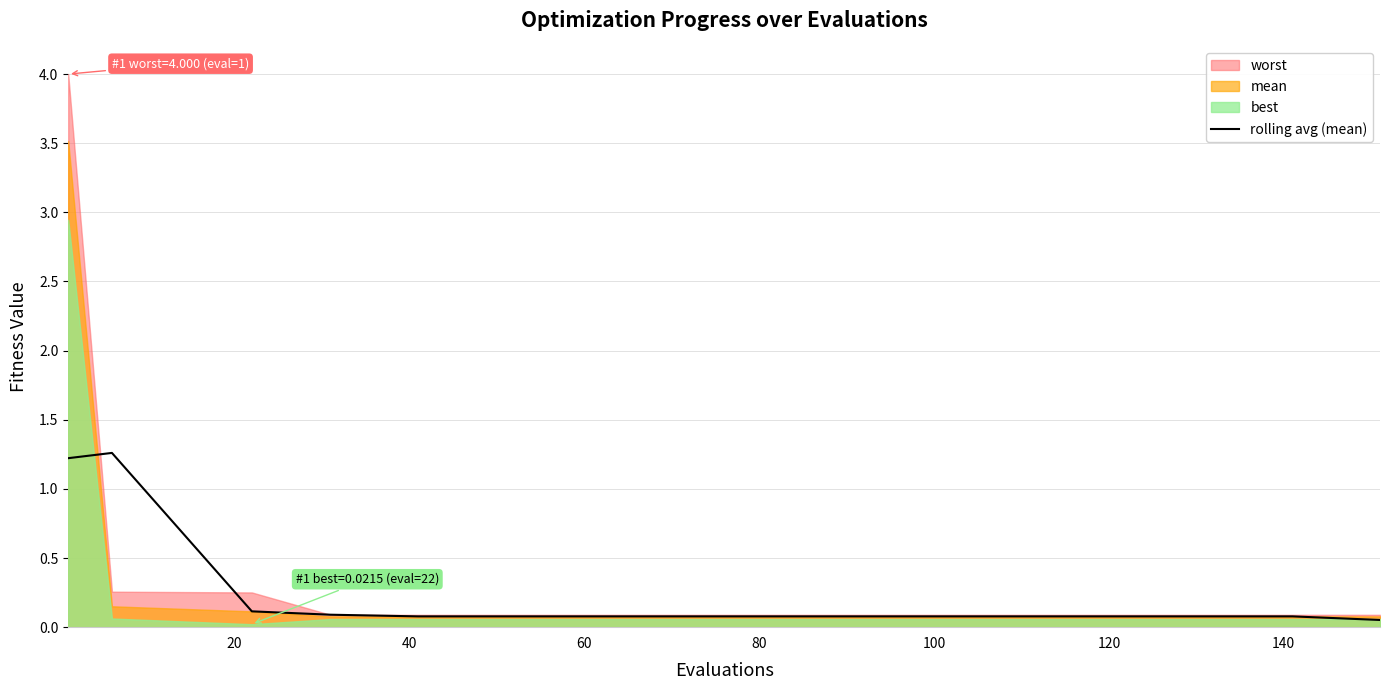

What is the highest value of the rolling avg (mean) series?

1.3